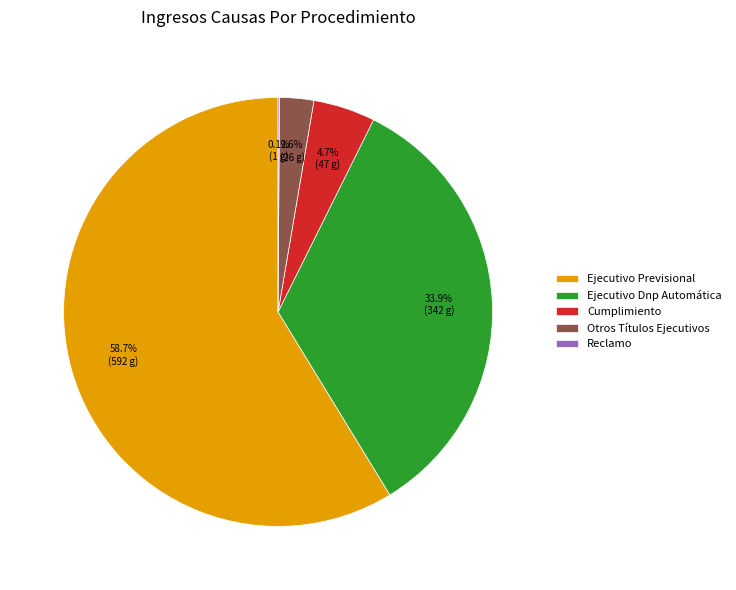

To the nearest percent, what is the difference between the largest and smallest slice percentages?

59%